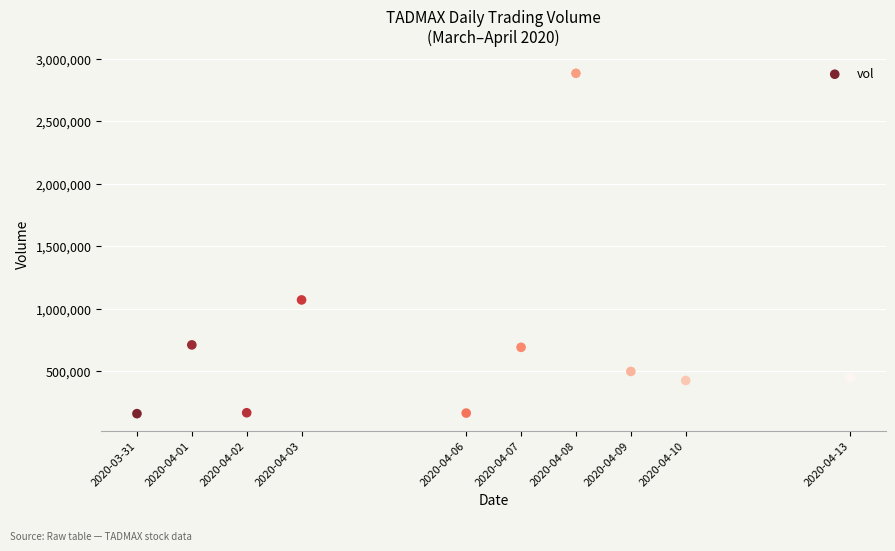

What Y value in the scatter plot is closest to 1522050?

1070500